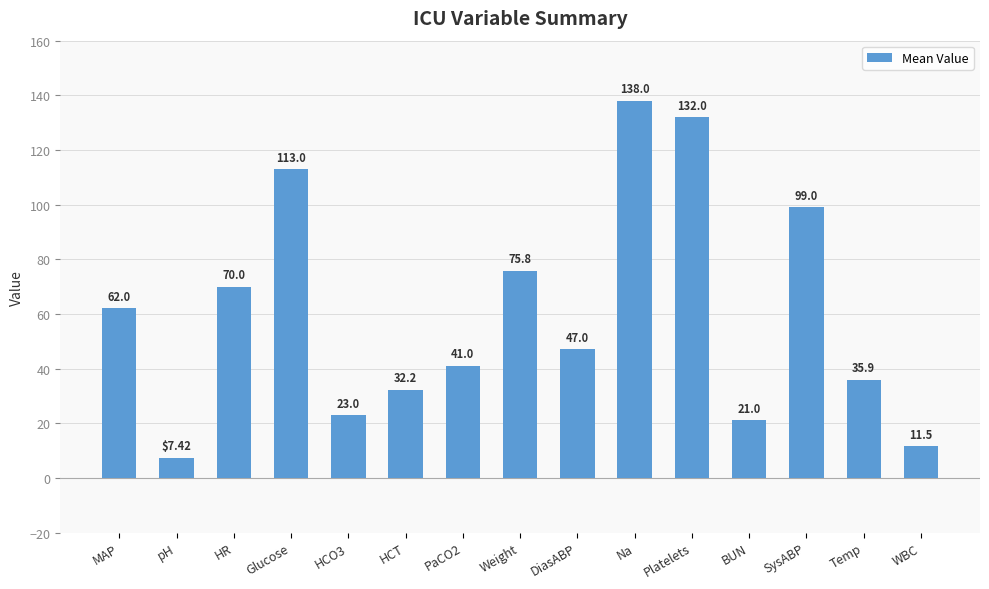

What is the greatest value displayed?

138.0